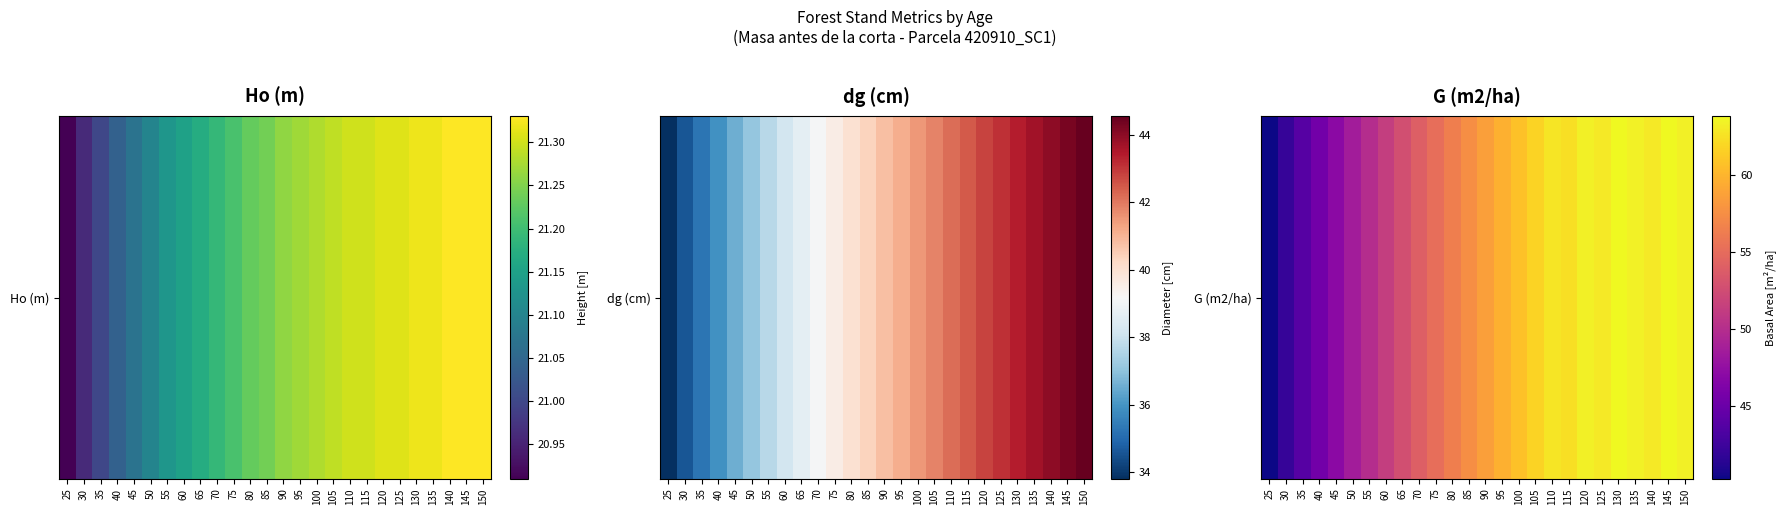

List the labels in order of value, smallest first.

25, 30, 35, 40, 45, 50, 55, 60, 65, 70, 75, 80, 85, 90, 95, 100, 105, 115, 110, 125, 140, 150, 120, 135, 145, 130